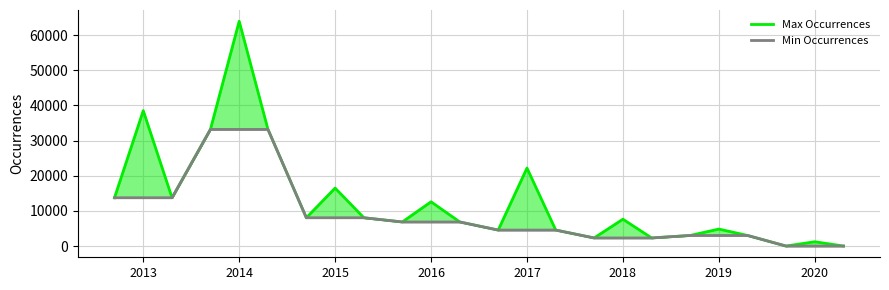

True or false: Max Occurrences has more than 1 points higher than both neighbors.

True